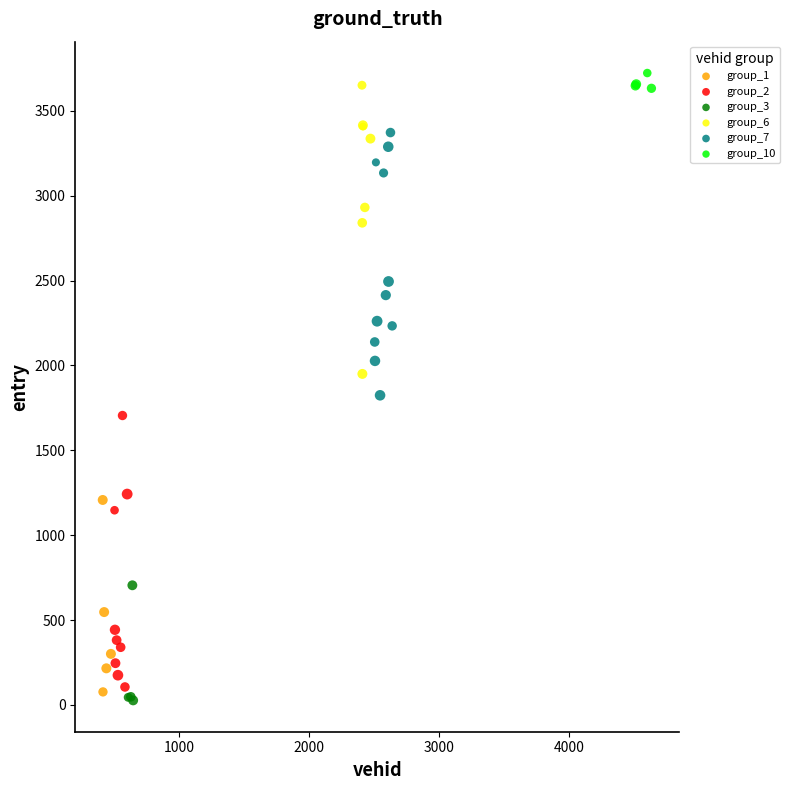

Which series has the largest Y range (max minus min)?

group_6